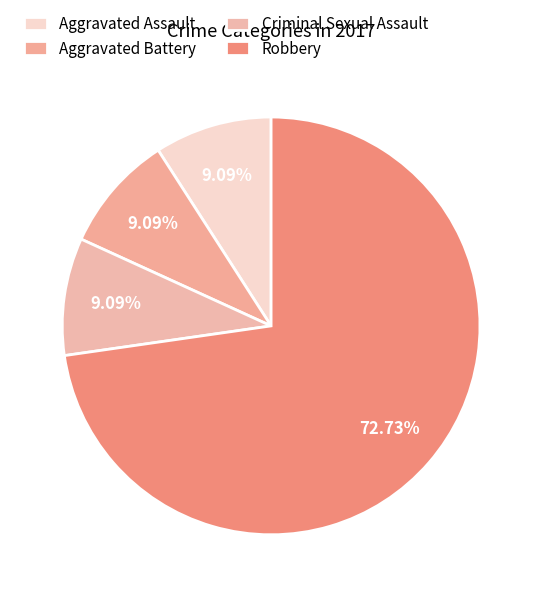

The Criminal Sexual Assault slice represents 3% of the pie. True or false?

False